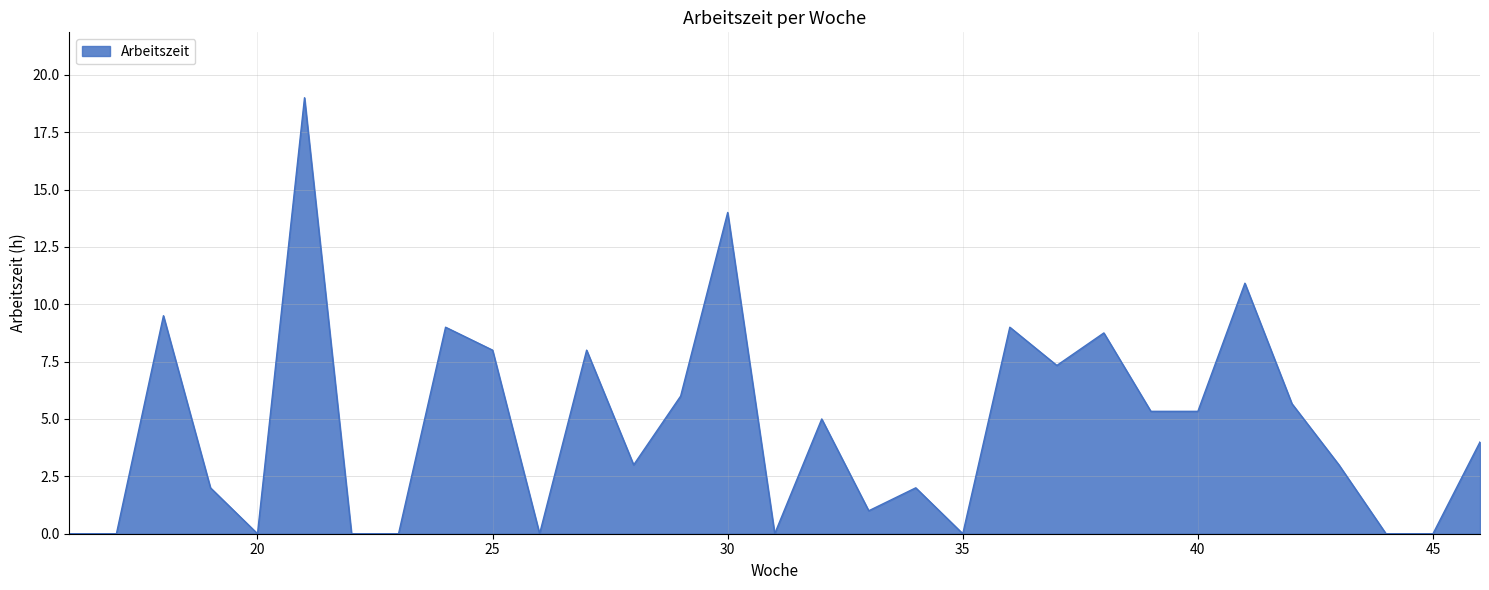

What is the difference between the maximum and minimum values?

19.0